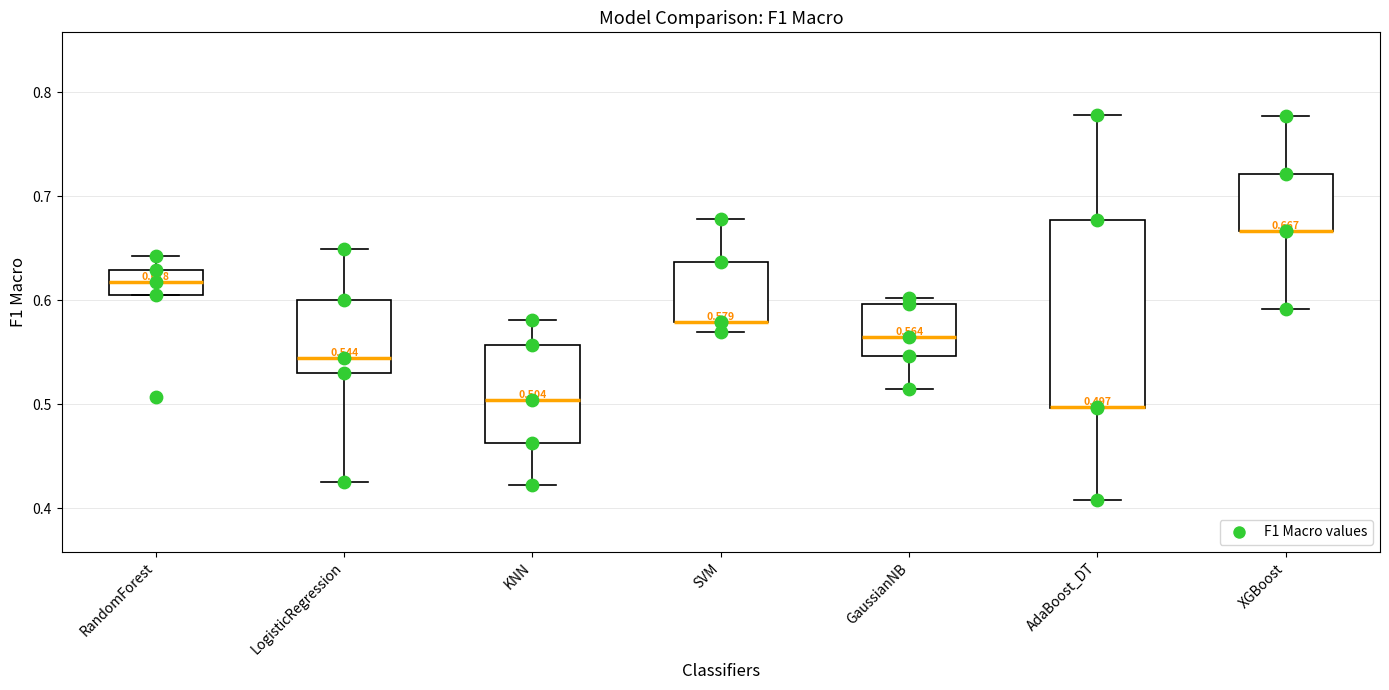

Comparing the boxes themselves (not the whiskers), which one is the tallest?

AdaBoost_DT